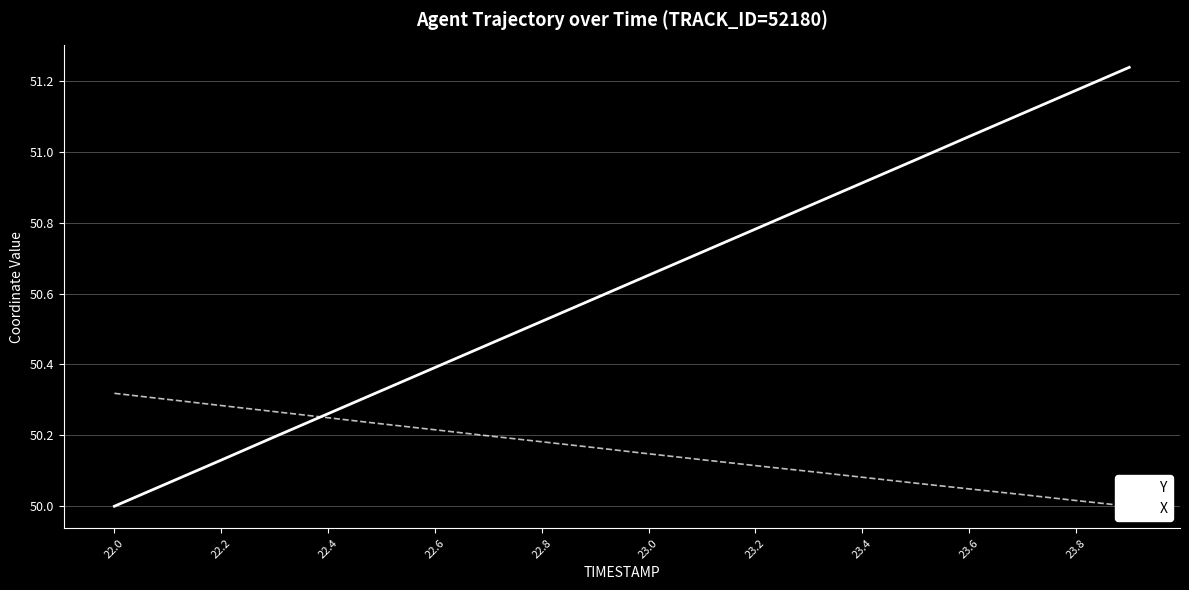

Is it true that Y equals 86.9 at 22.2?

False